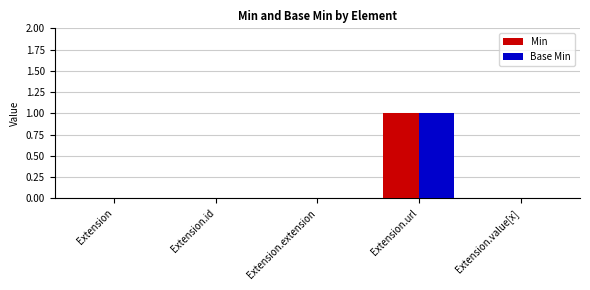

What is the highest value of the Min series?

1